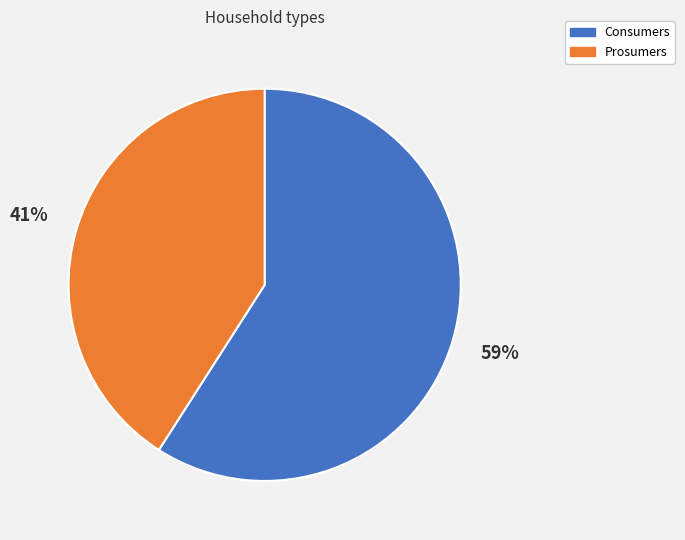

Approximately how many times larger is the value at Consumers compared to Prosumers?

1.4